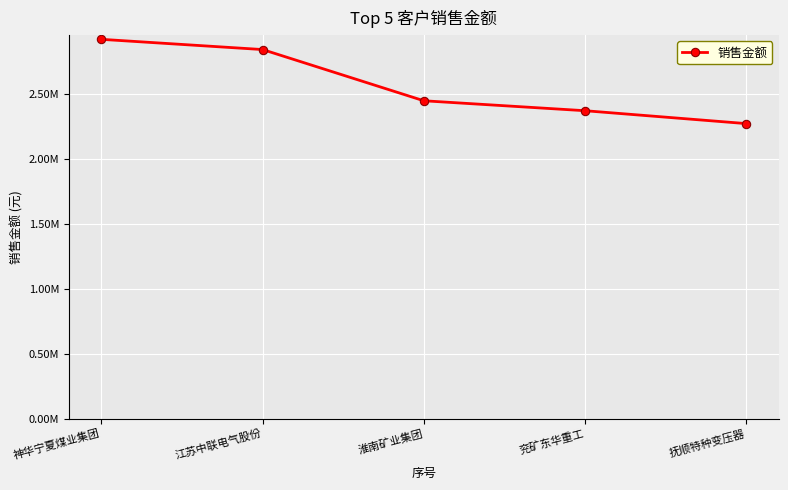

At which label does the data first exceed 2449010?

神华宁夏煤业集团